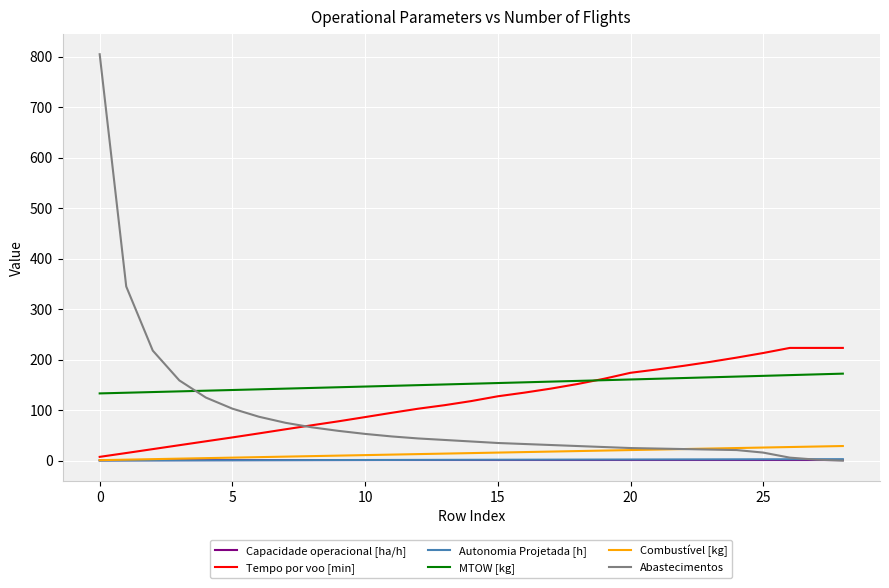

True or false: Autonomia Projetada [h] and MTOW [kg] cross at least once.

False